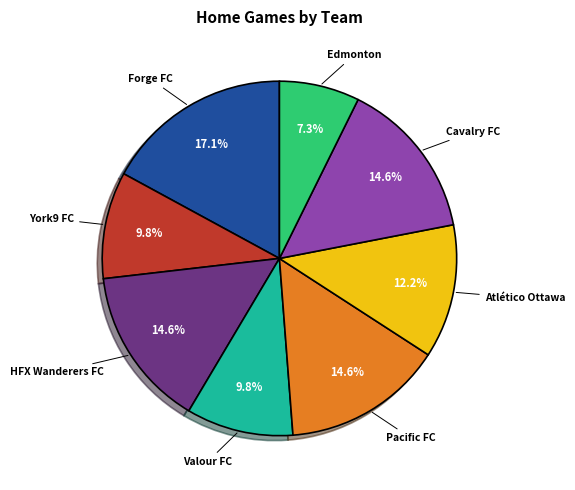

To the nearest percent, what portion does Atlético Ottawa represent?

12%